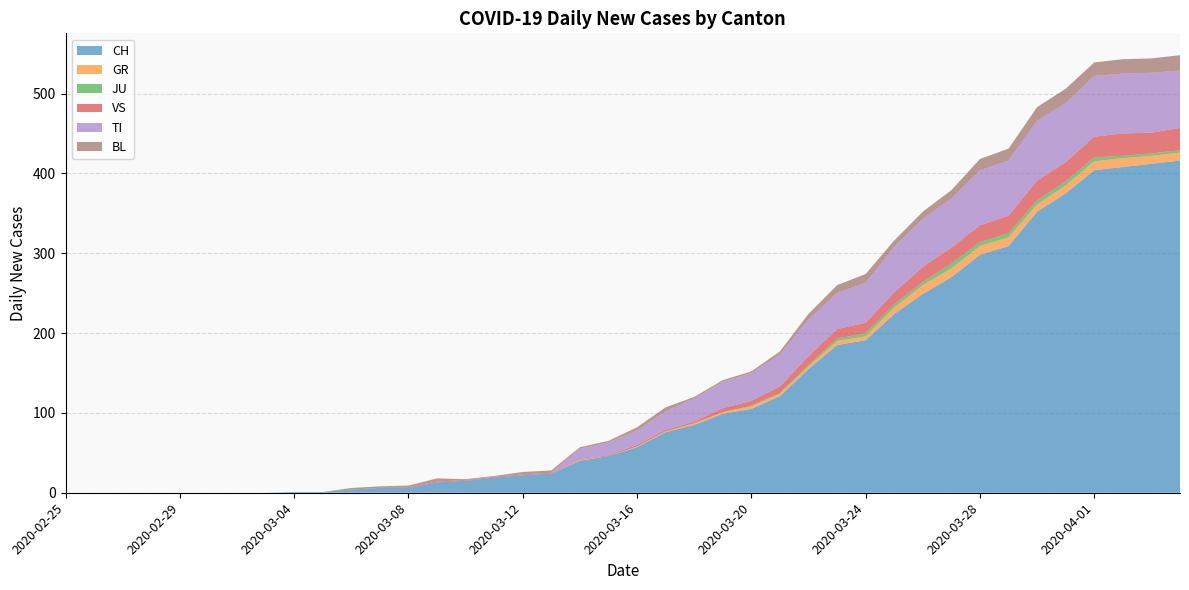

Reading left to right, extract all data points from this chart.

CH: 0	0	0	0	0	0	0	0	1	1	4	6	6	13	15	19	22	24	40	46	57	76	85	99	105	121	155	185	191	224	249	270	298	309	352	375	404	408	412	416
GR: 0	0	0	0	0	0	0	0	0	0	0	0	0	0	0	0	0	0	1	0	1	1	2	2	3	3	3	5	5	8	11	11	11	11	9	10	11	11	10	10
JU: 0	0	0	0	0	0	0	0	0	0	0	0	0	0	0	0	0	0	0	0	0	0	0	0	1	1	2	3	4	4	4	6	5	5	5	5	5	3	3	3
VS: 0	0	0	0	0	0	0	0	0	0	0	0	1	1	1	1	1	1	1	1	2	2	2	5	6	8	11	12	13	15	19	20	21	22	25	24	26	28	26	28
TI: 0	0	0	0	0	0	0	0	0	0	0	0	0	0	0	0	0	0	13	16	18	23	29	33	35	40	46	45	50	57	60	61	69	69	75	74	76	75	75	72
BL: 0	0	0	0	0	0	0	0	0	0	2	2	2	4	1	1	3	3	2	2	4	5	2	2	2	4	7	10	11	8	9	11	14	15	17	18	17	18	18	19